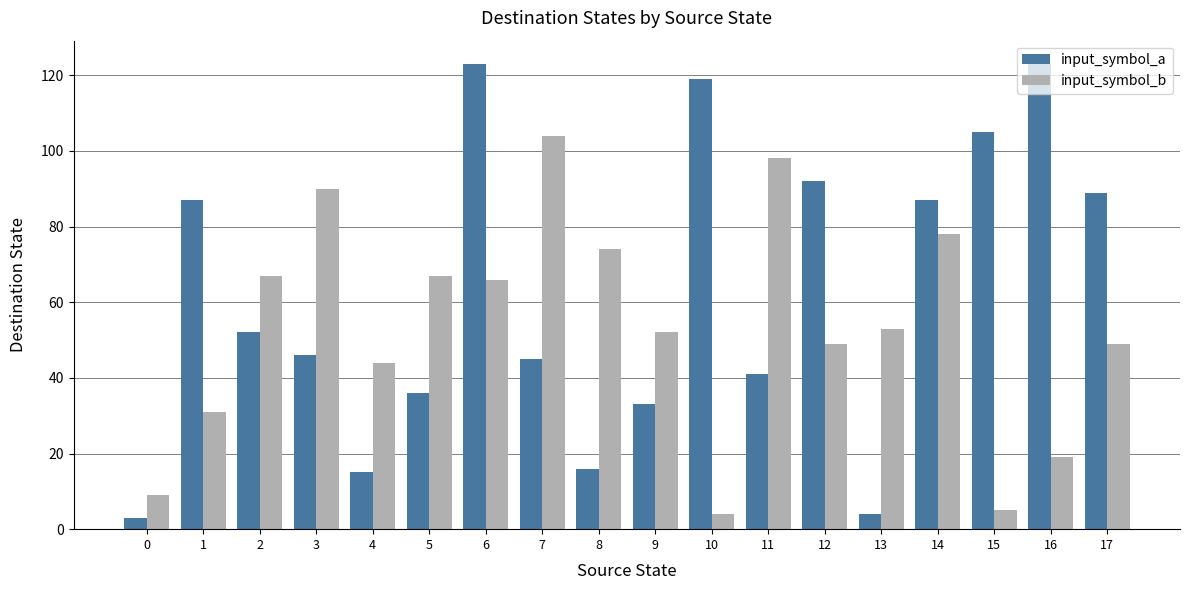

Count the number of data series in this chart.

2